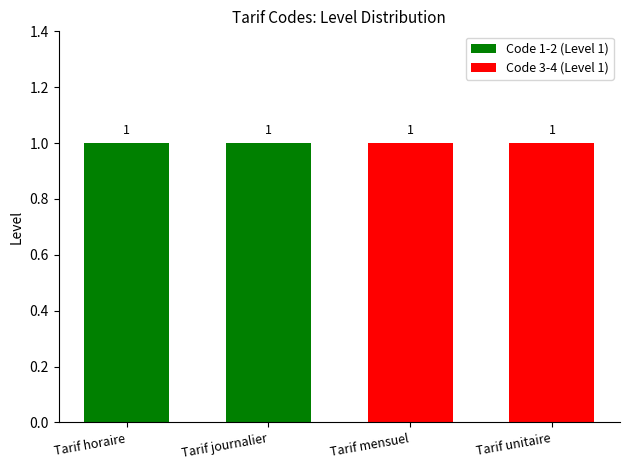

How many groups of bars are there?

4